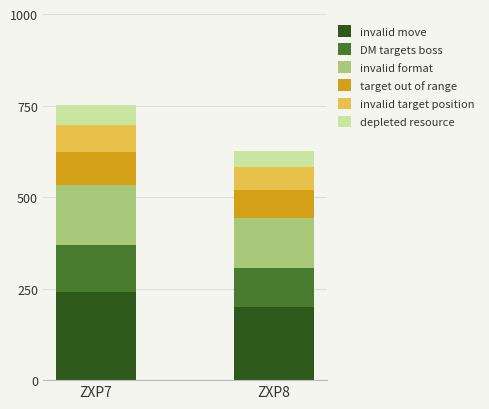

What is the minimum value for invalid move?

200